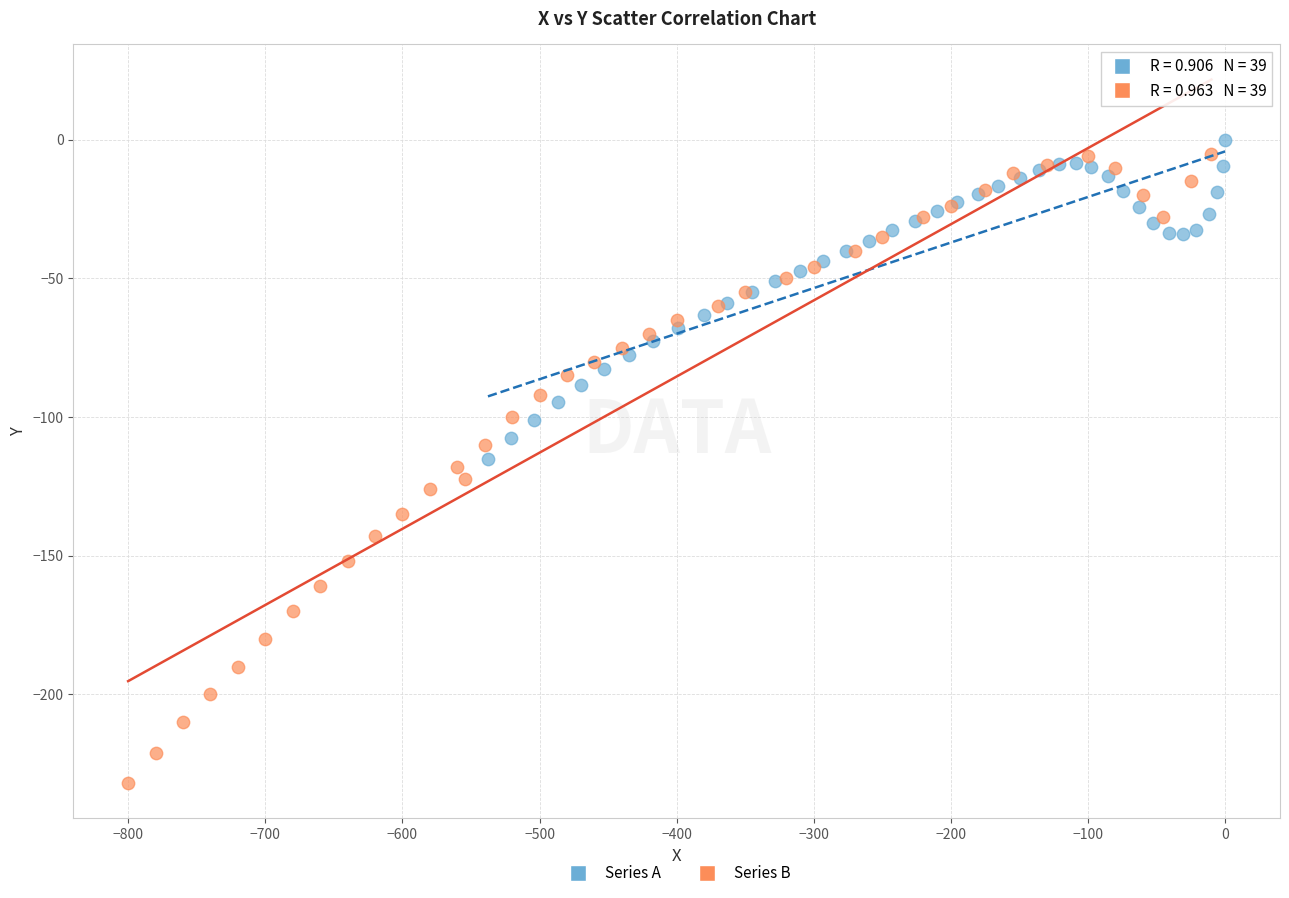

What are all the series names shown in the legend?

Series A, Series B